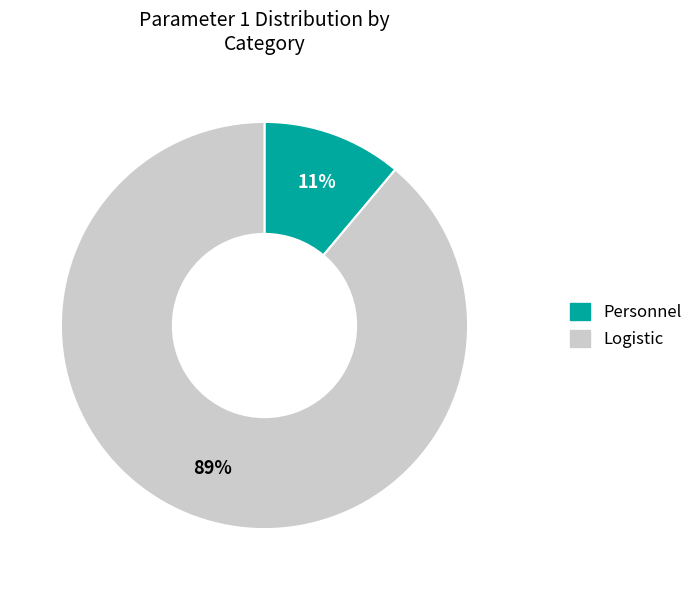

What percentage is the Logistic slice, to the nearest percent?

89%